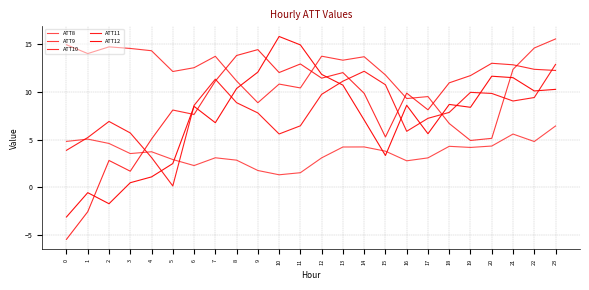

What is the smallest value displayed?

-5.4